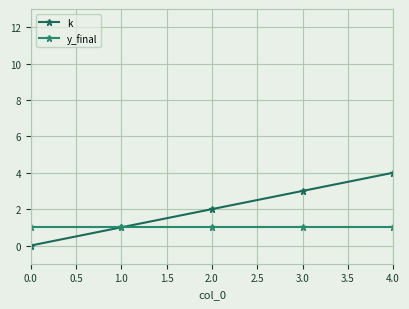

What is the lowest value of the y_final series?

1